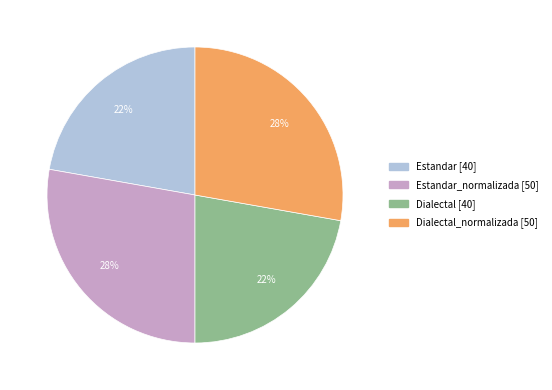

Is there any slice that represents more than half of the pie?

No